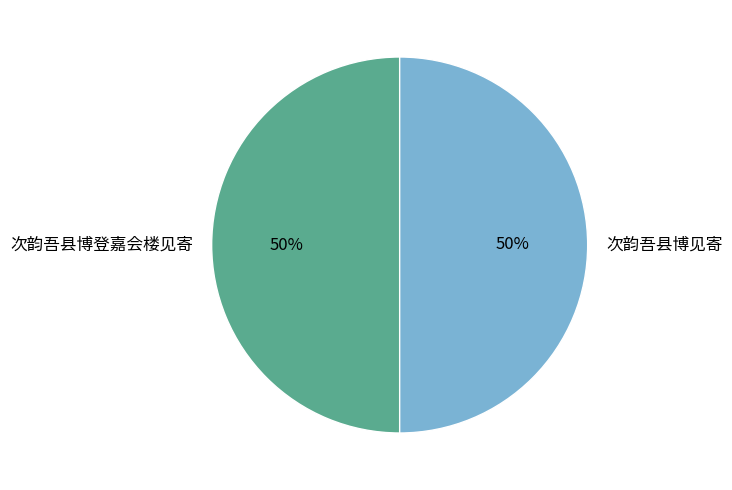

To the nearest percent, what portion does 次韵吾县博见寄 represent?

50%